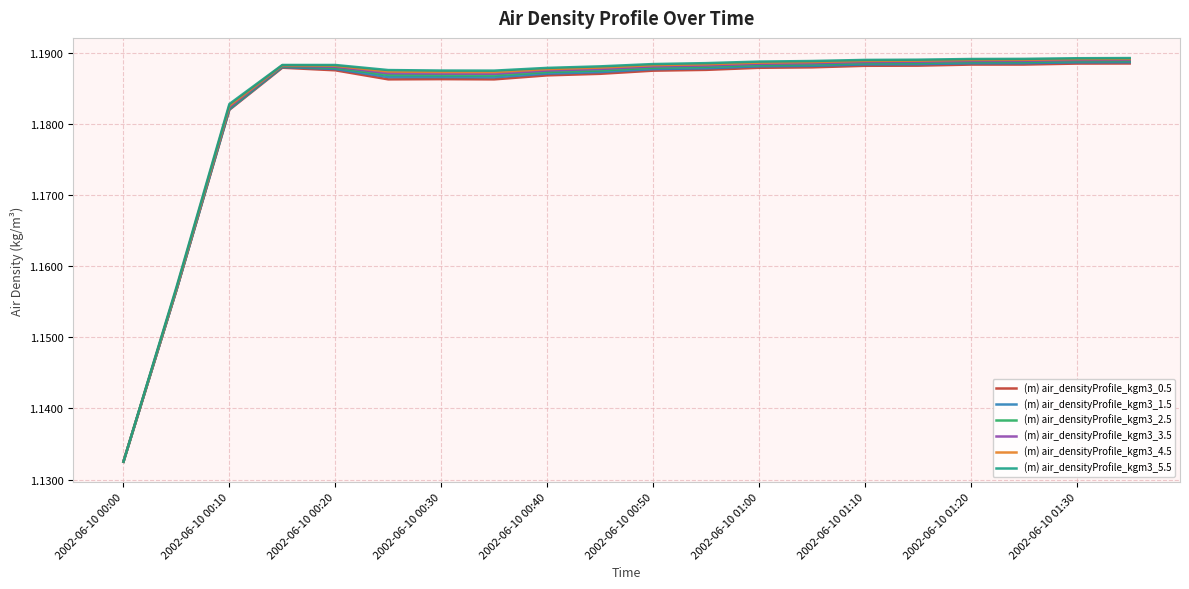

Does the chart have visible grid lines?

Yes